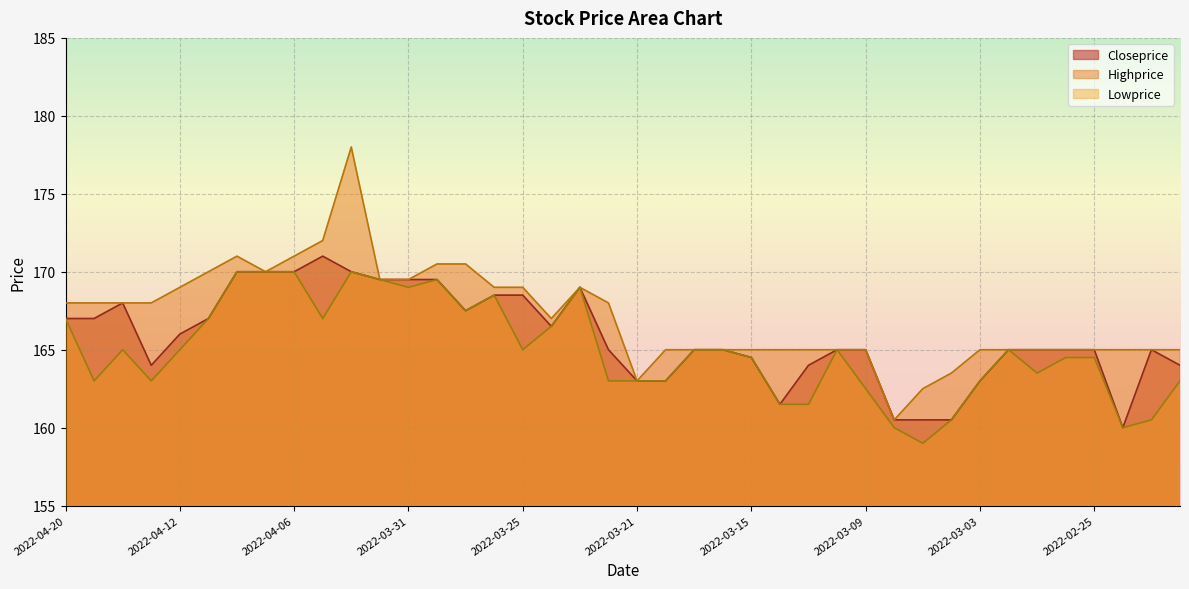

How many lines are shown in the chart?

3